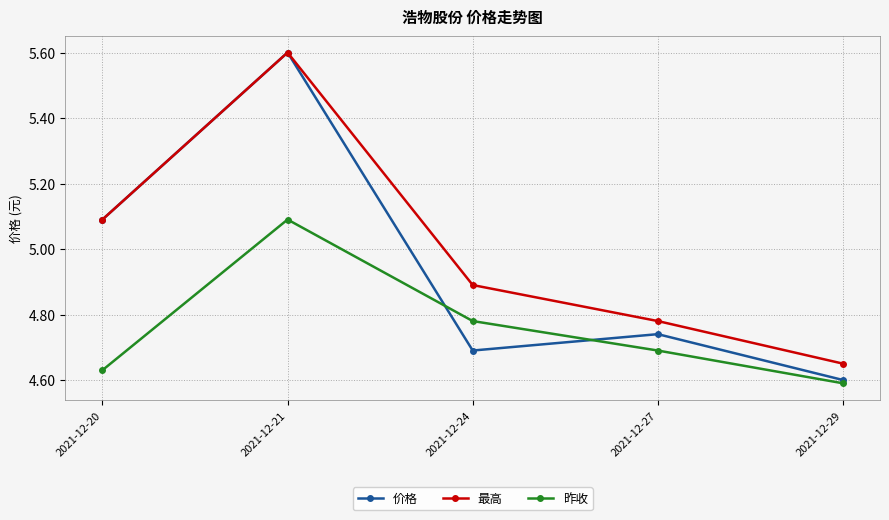

How many lines are shown in the chart?

3